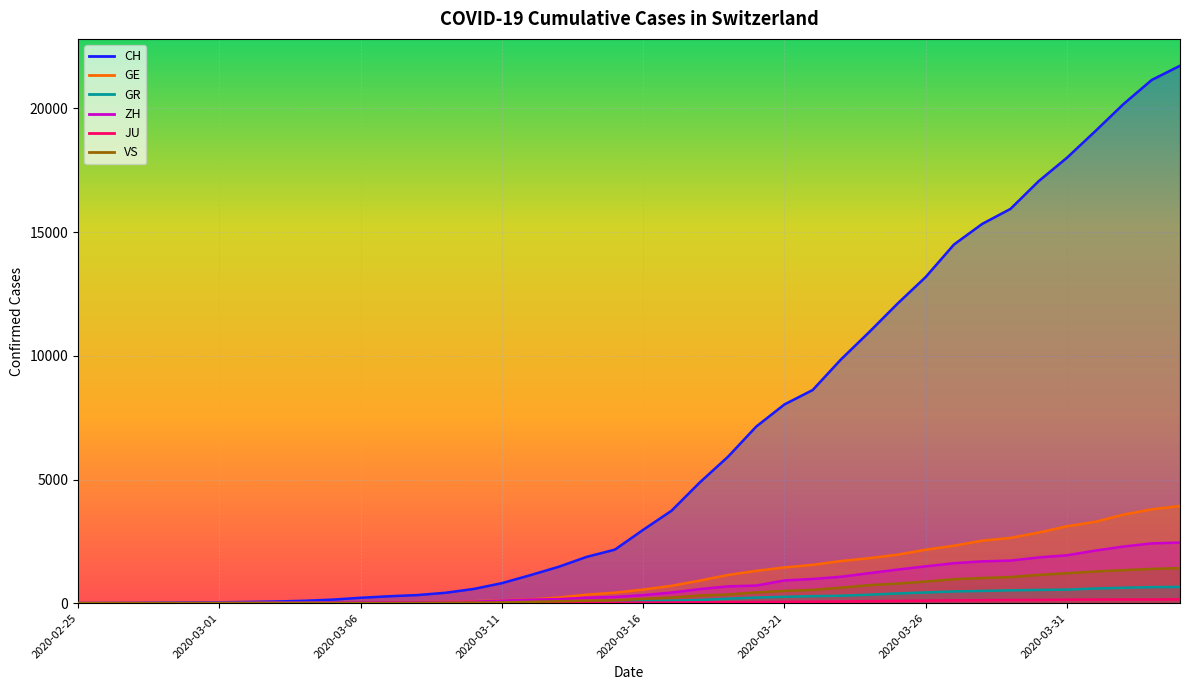

Which category has the lowest value across all series?

2020-02-25